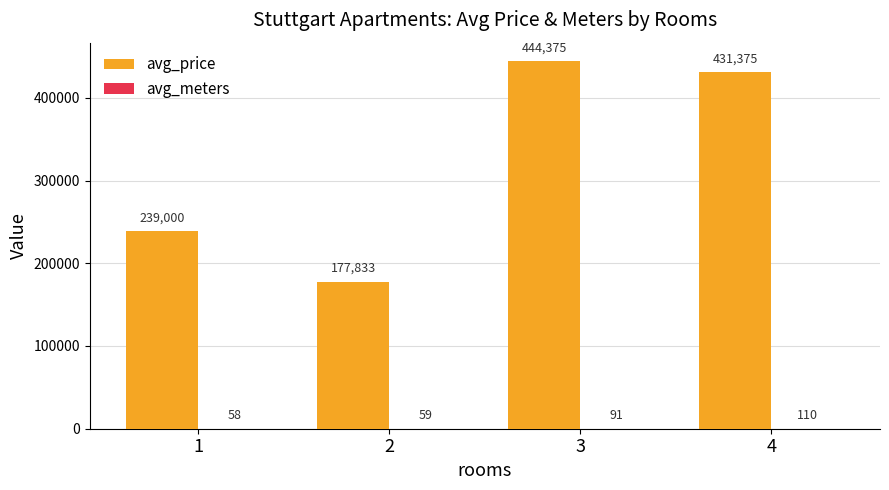

How many groups of bars are there?

4